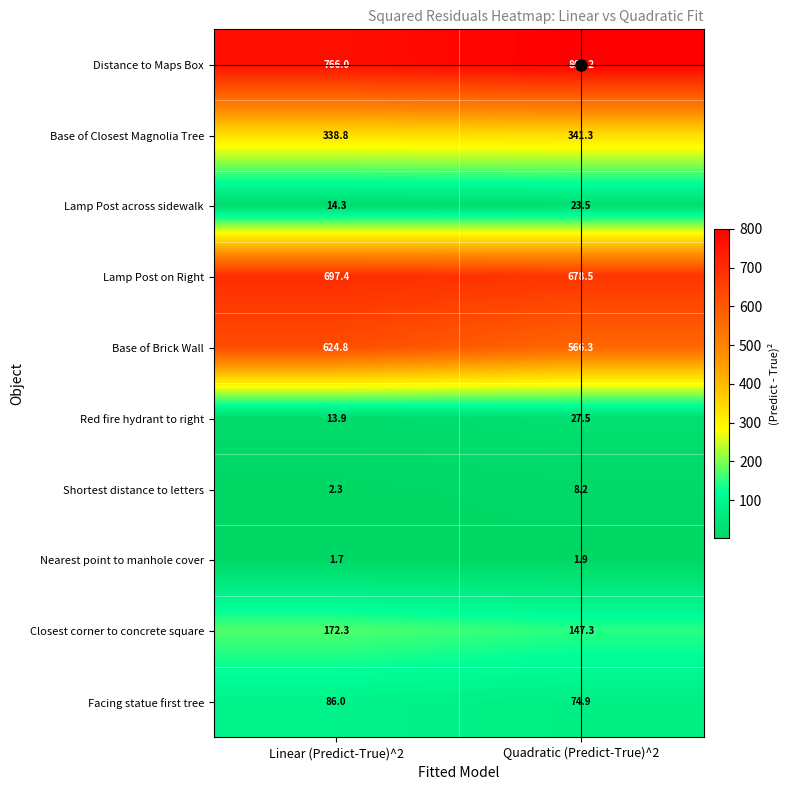

What is the minimum value shown in the chart?

1.7